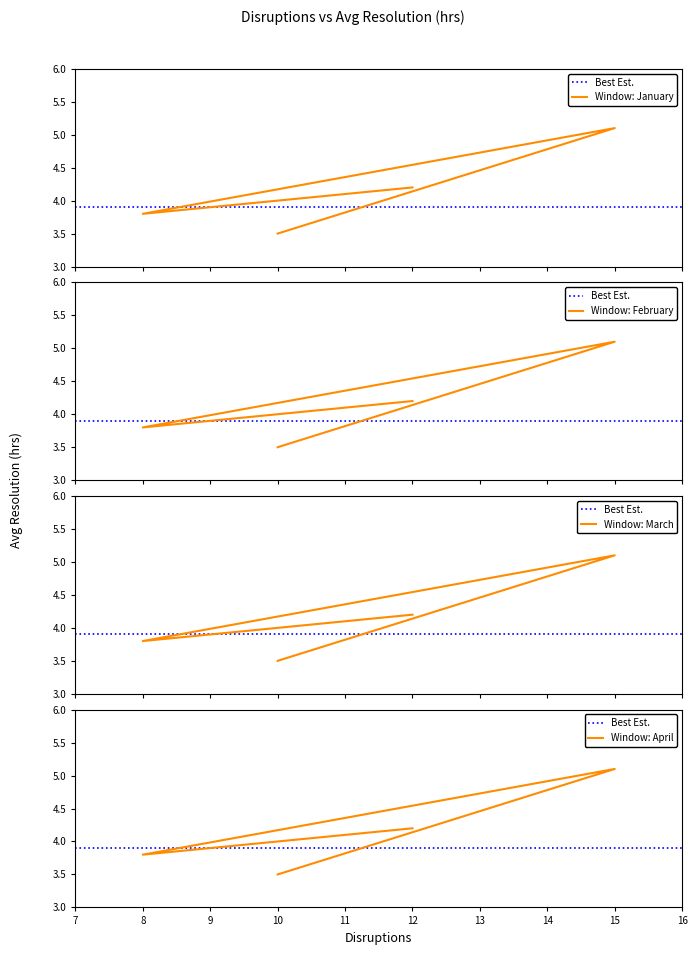

Which has a higher value, 15 or 10?

15